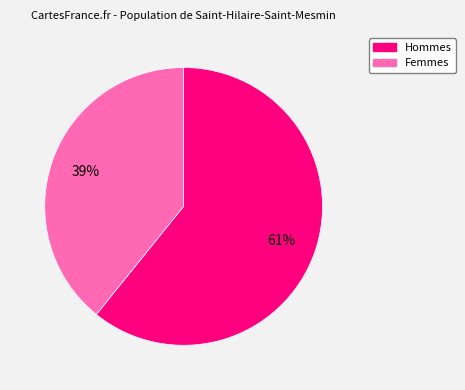

How many slices are in this pie chart?

2